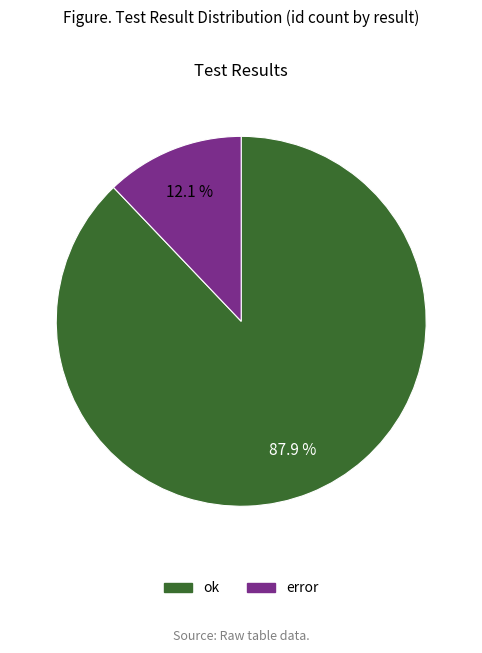

Does error account for over 50% of the chart?

No